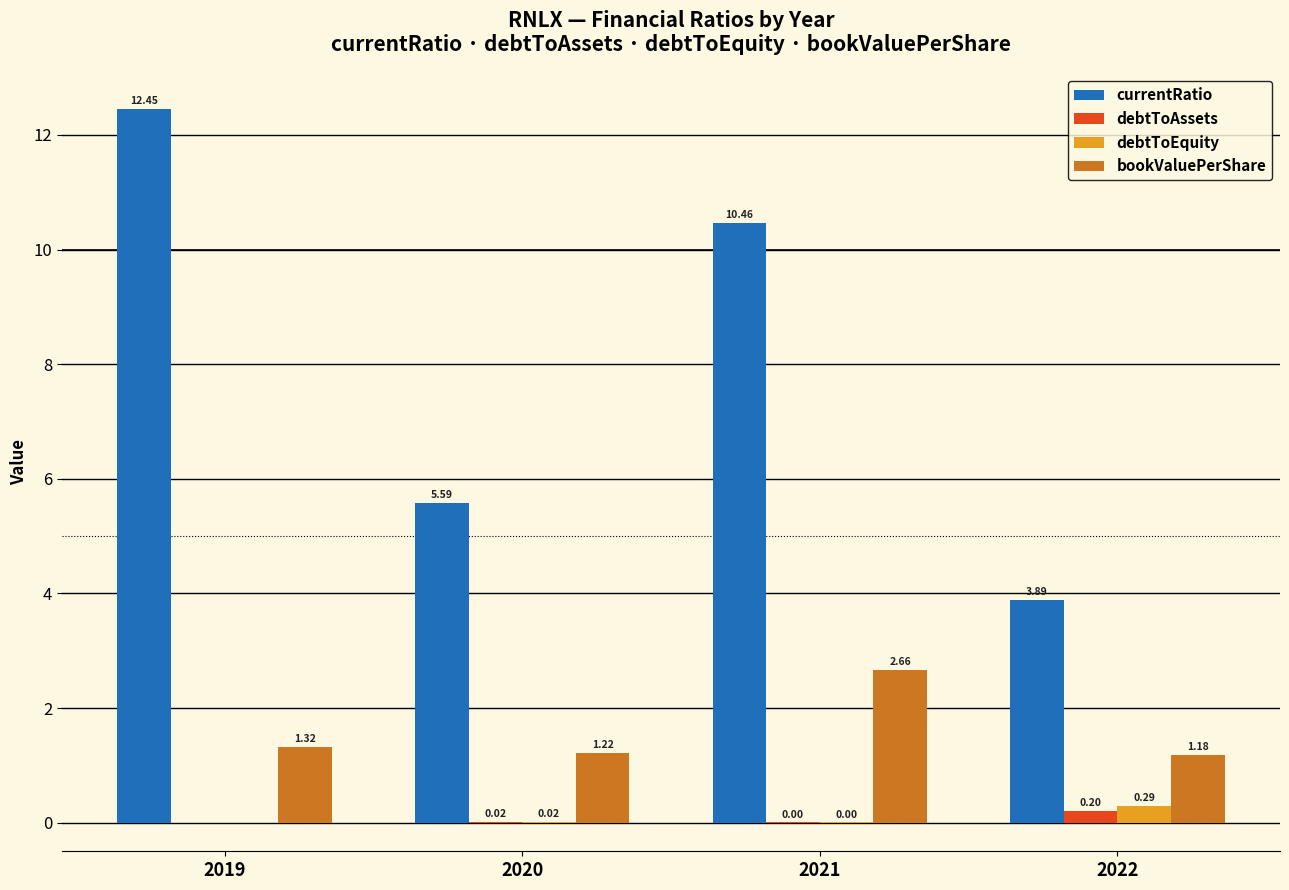

How many distinct data groups are displayed?

4